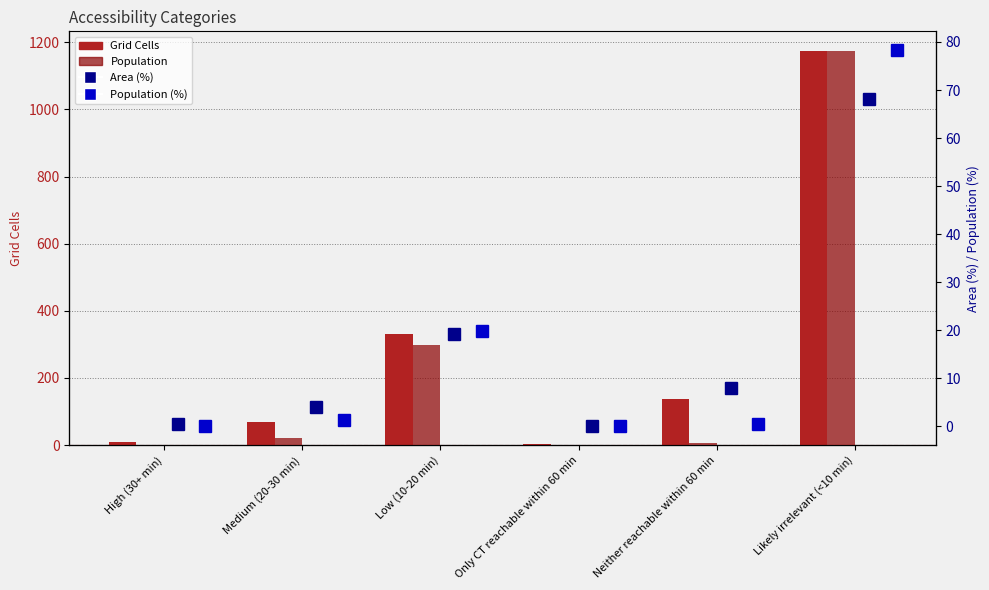

At which category does the chart reach its minimum across all series?

High (30+ min)